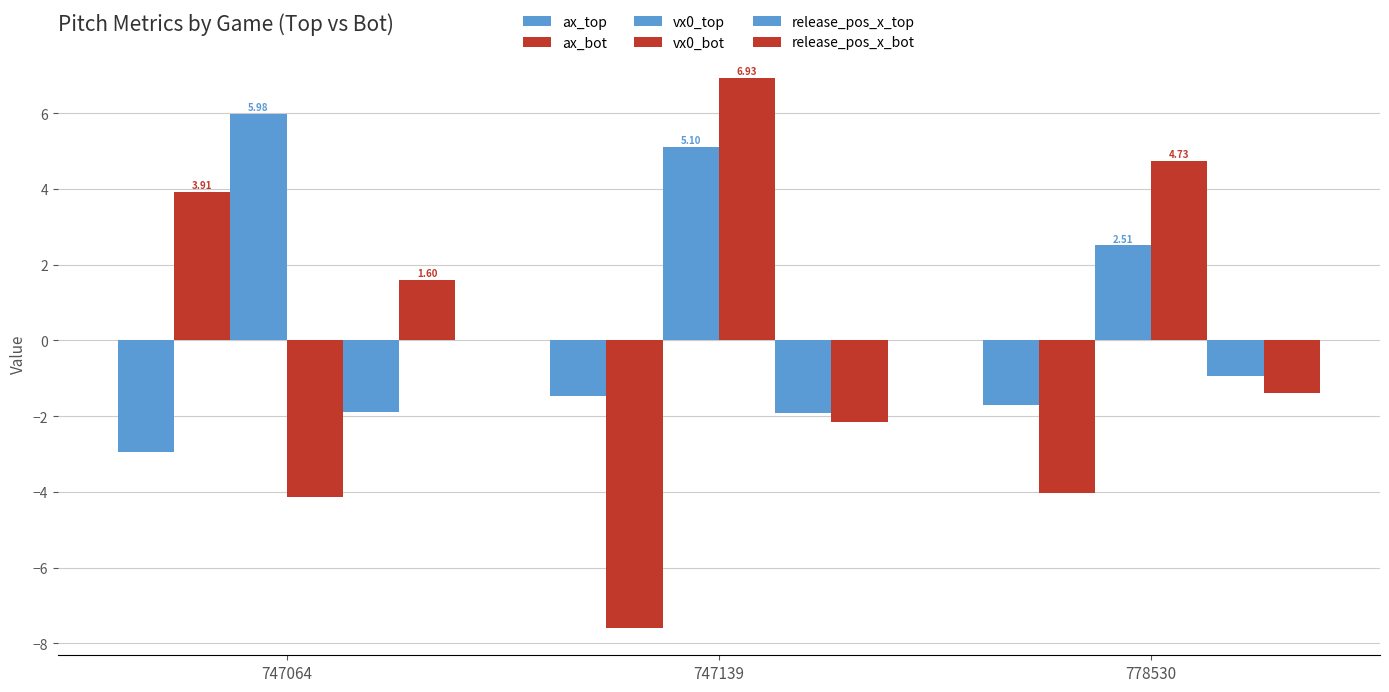

How many bars are there in total?

18